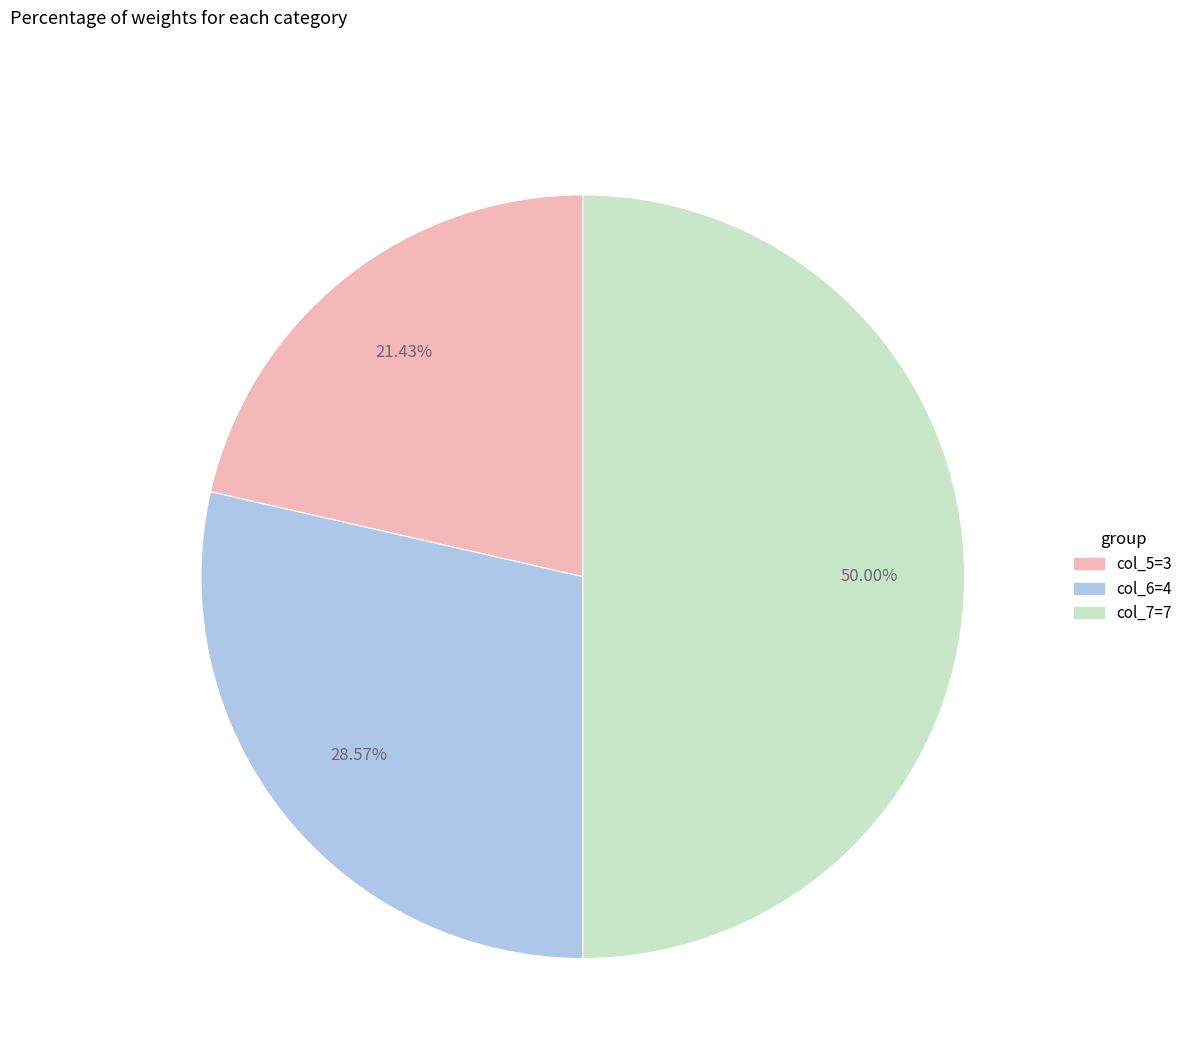

To the nearest percent, what is the combined percentage of col_7=7 and col_6=4?

79%